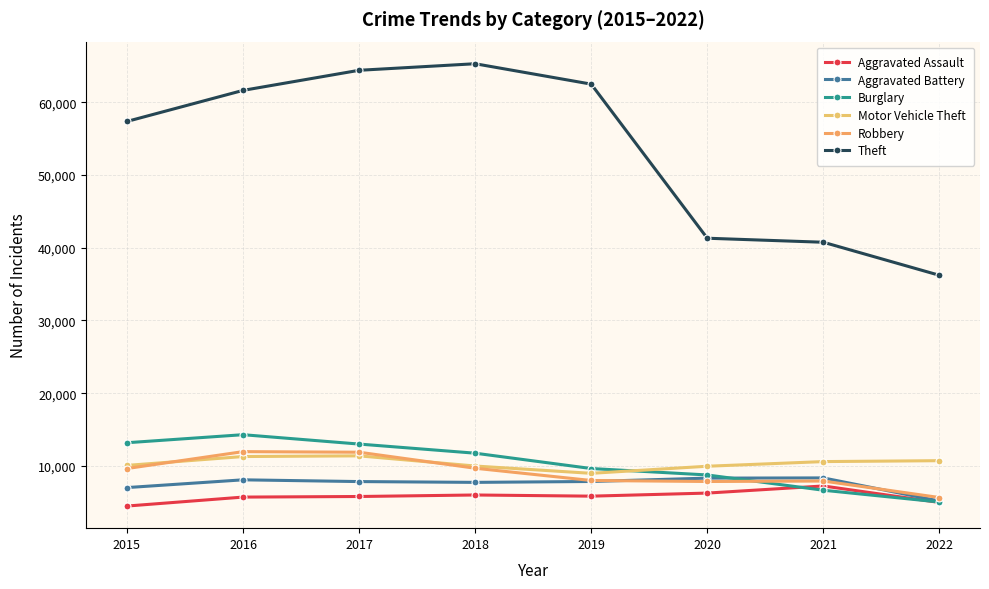

What is the difference between the second highest and second lowest values in the Theft series?

23637